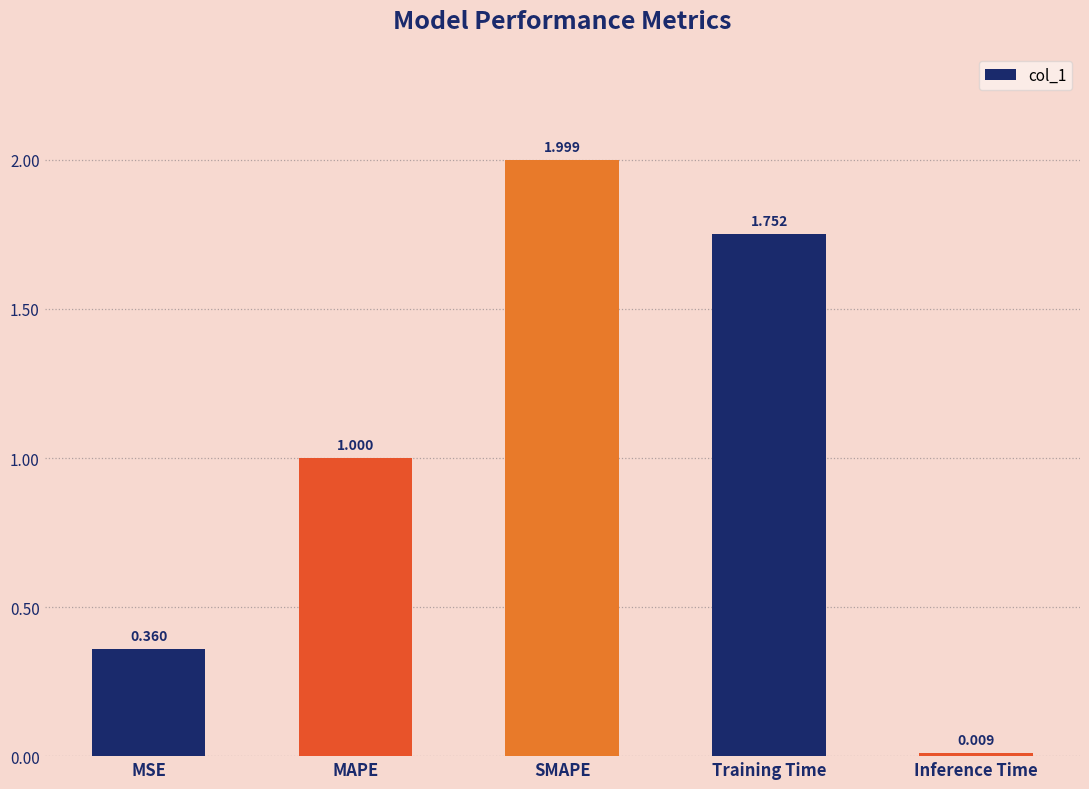

What is the label of the 5th bar from the left?

Inference Time